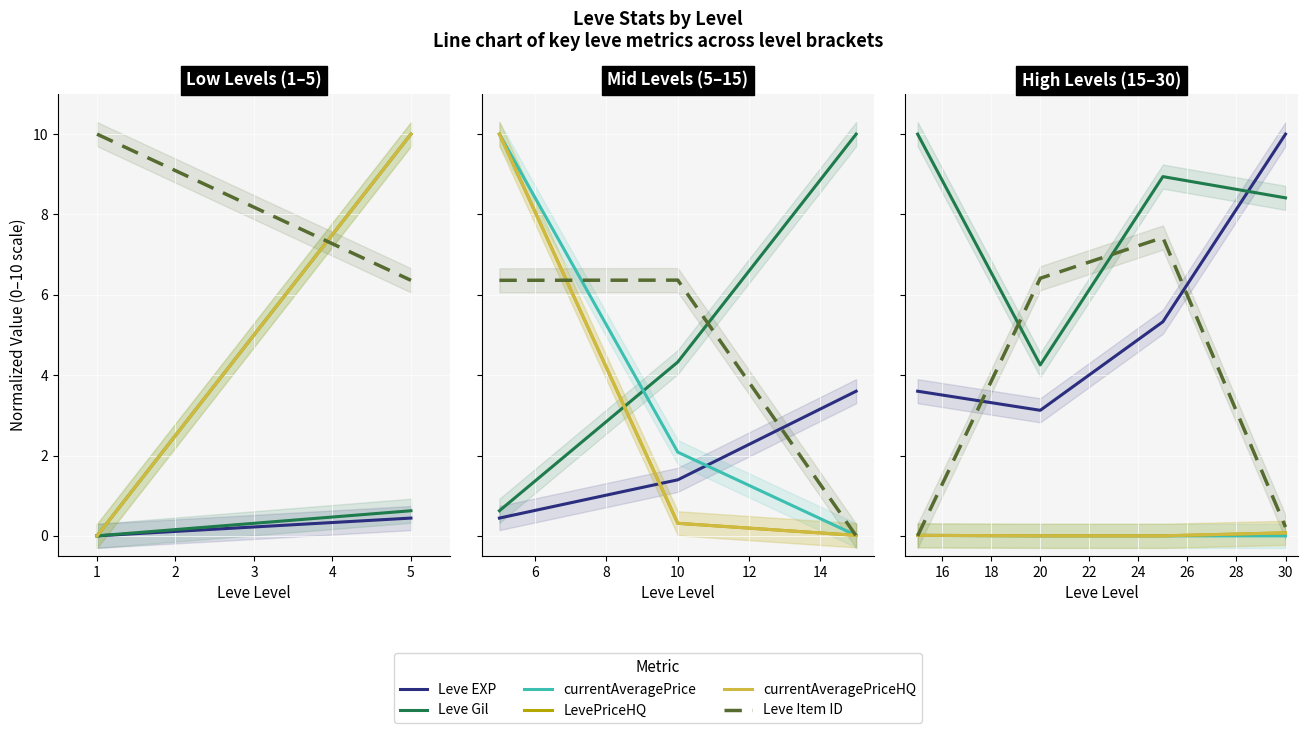

True or false: Leve Item ID has a value of -3.2 at 0.

False